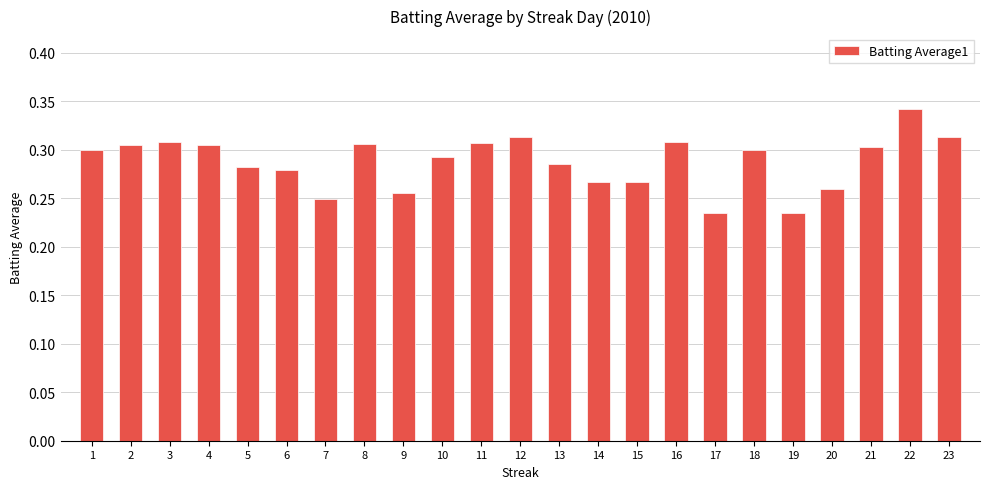

How many bars are there in total?

23